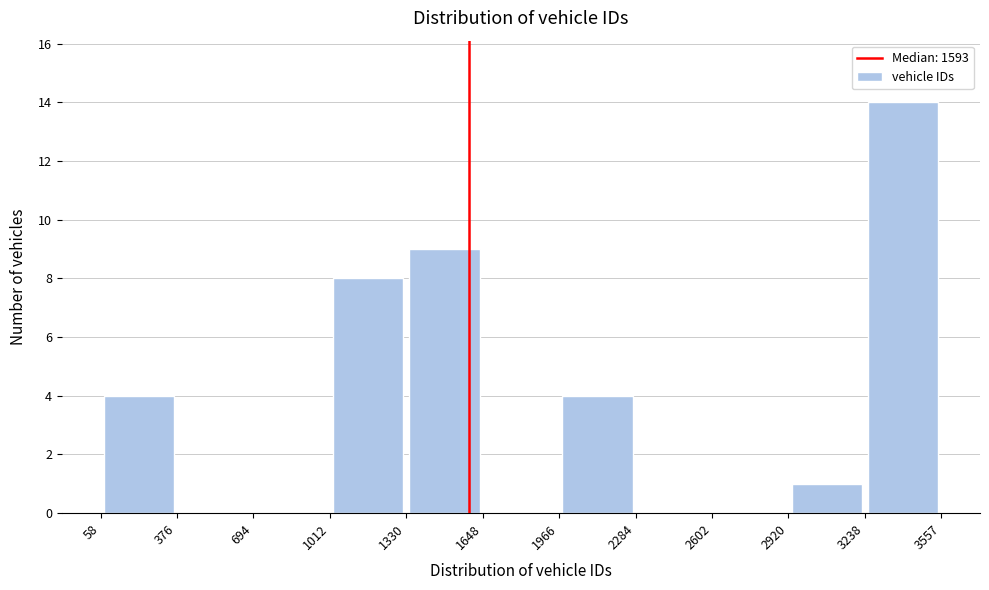

What is the height of the bar covering 1330 to 1648 on the x-axis? The values are not printed on the chart, so give them approximately, as read against the axis.

9